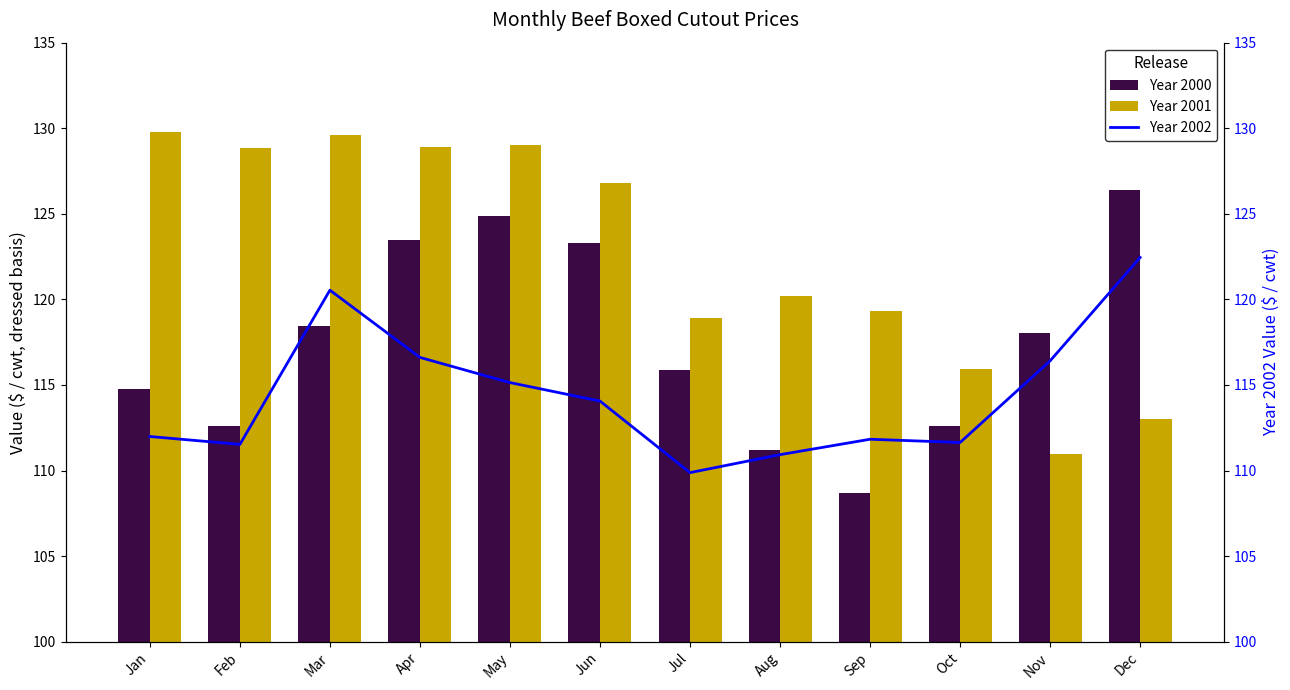

At which label is Year 2001 closest to 120?

Aug